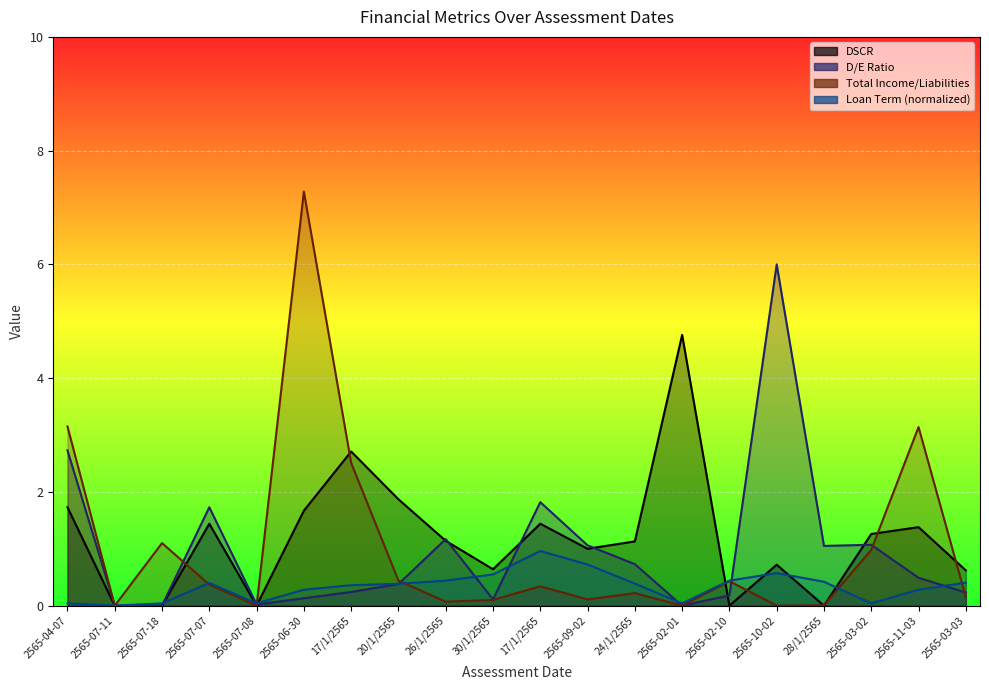

Where is D/E Ratio nearest to the value 3?

2565-04-07